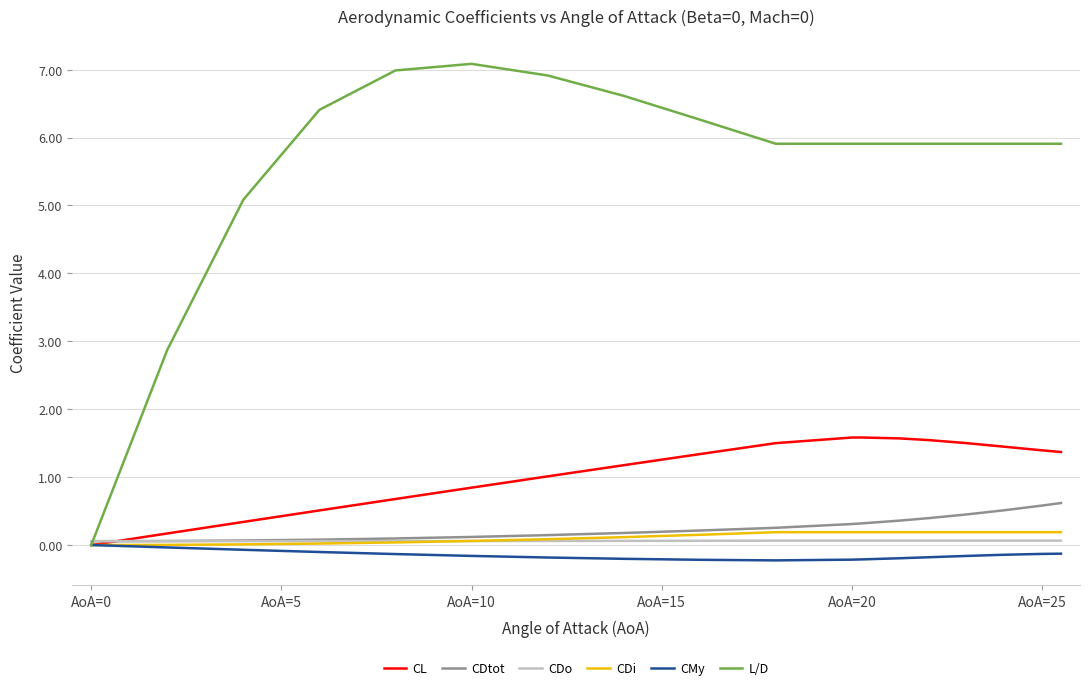

Which series has the largest total across all categories?

L/D